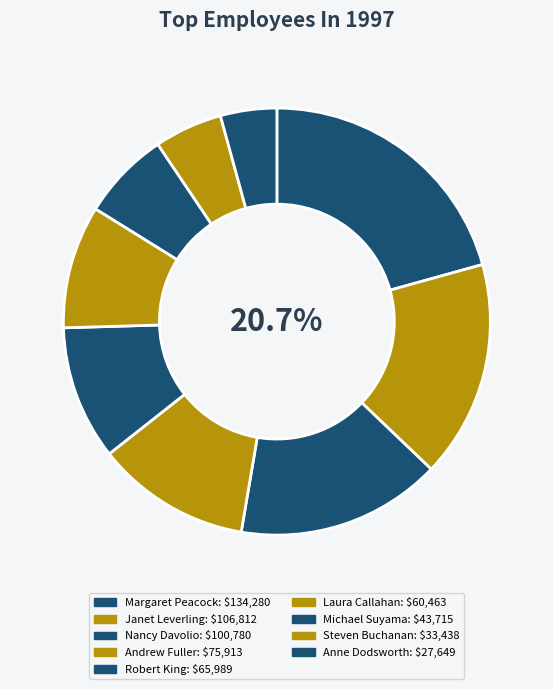

Which category has the smallest portion of the pie?

Anne Dodsworth